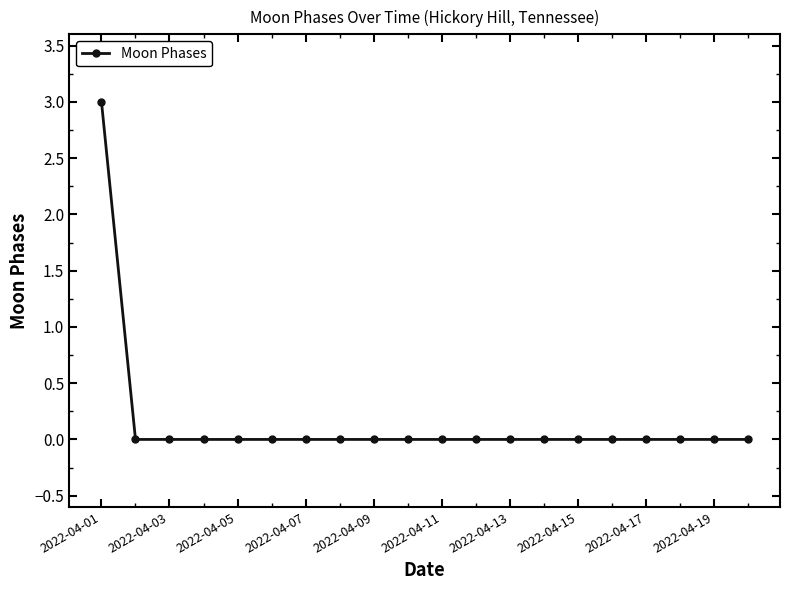

What is the sum of all values?

3